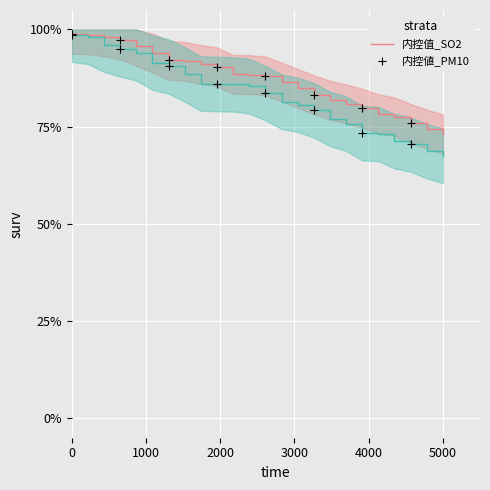

Which series has the largest total across all categories?

内控值_SO2